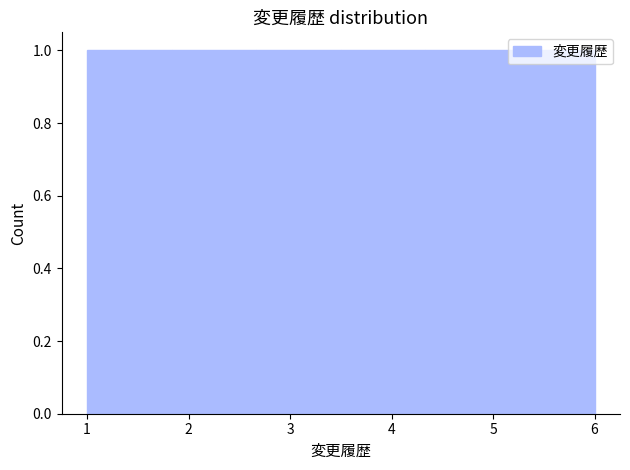

How tall is the bar that spans 5.2 to 6.0 on the x-axis? Neither the bar edges nor the heights are printed on the chart, so give them approximately, as read against the axes.

1